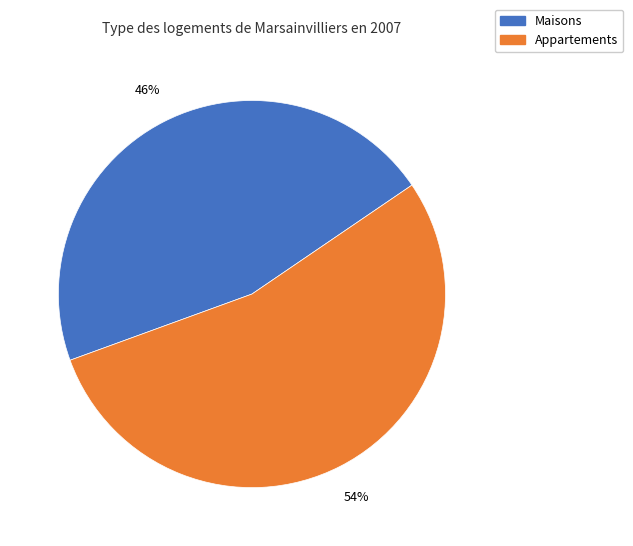

What percentage is the Appartements slice, to the nearest percent?

54%